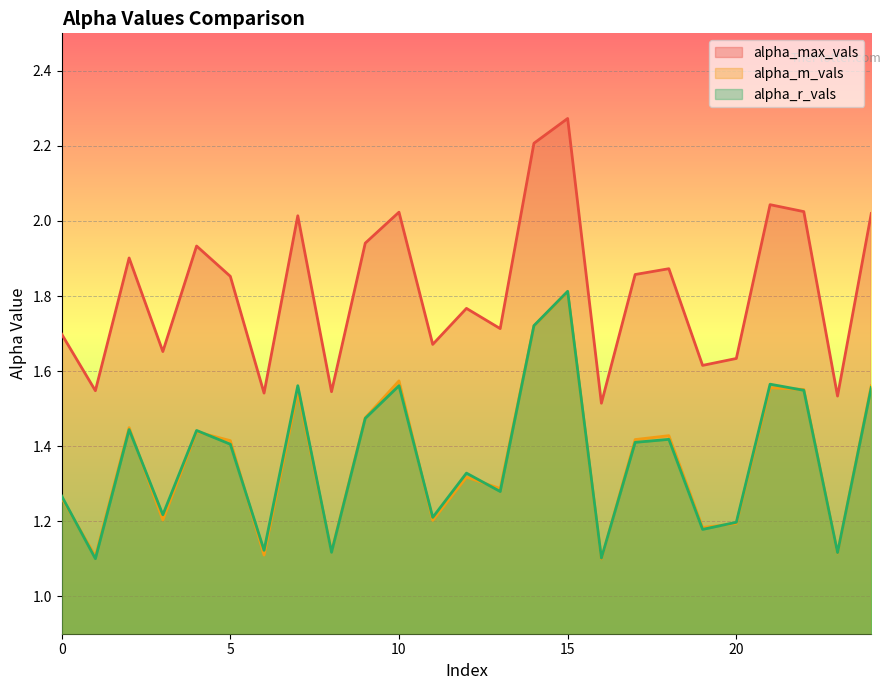

The alpha_r_vals series shows 1.4 at 18. True or false?

True